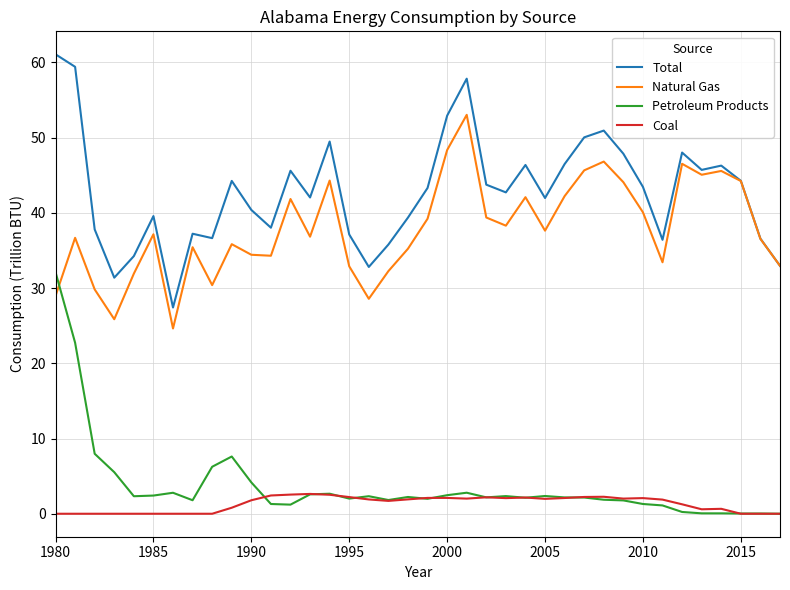

List the series in order of their peak value, highest first.

Total, Natural Gas, Petroleum Products, Coal